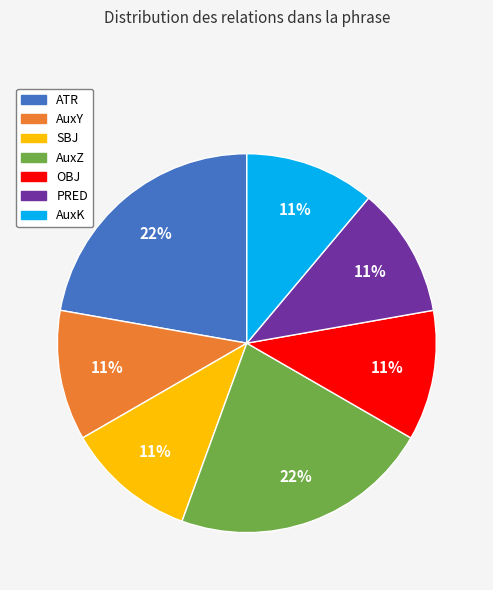

To the nearest percent, what percentage of the pie is AuxK?

11%